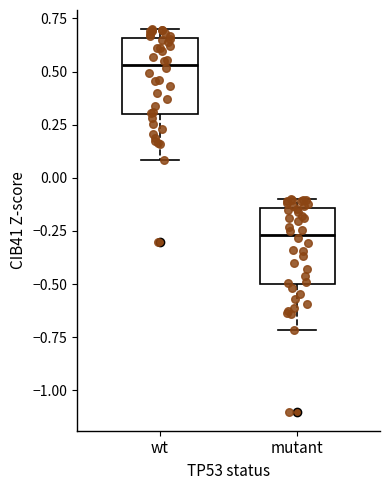

Reading left to right, transcribe this box plot: for each box, give where its median line is, the range the box spans, and where its two whiskers end, as read against the y-axis. The values are not printed on the chart, so give them approximately, as read against the axis.

wt: median 0.55, box 0.30 to 0.65, whiskers 0.10 to 0.70
mutant: median -0.25, box -0.50 to -0.15, whiskers -0.70 to -0.10